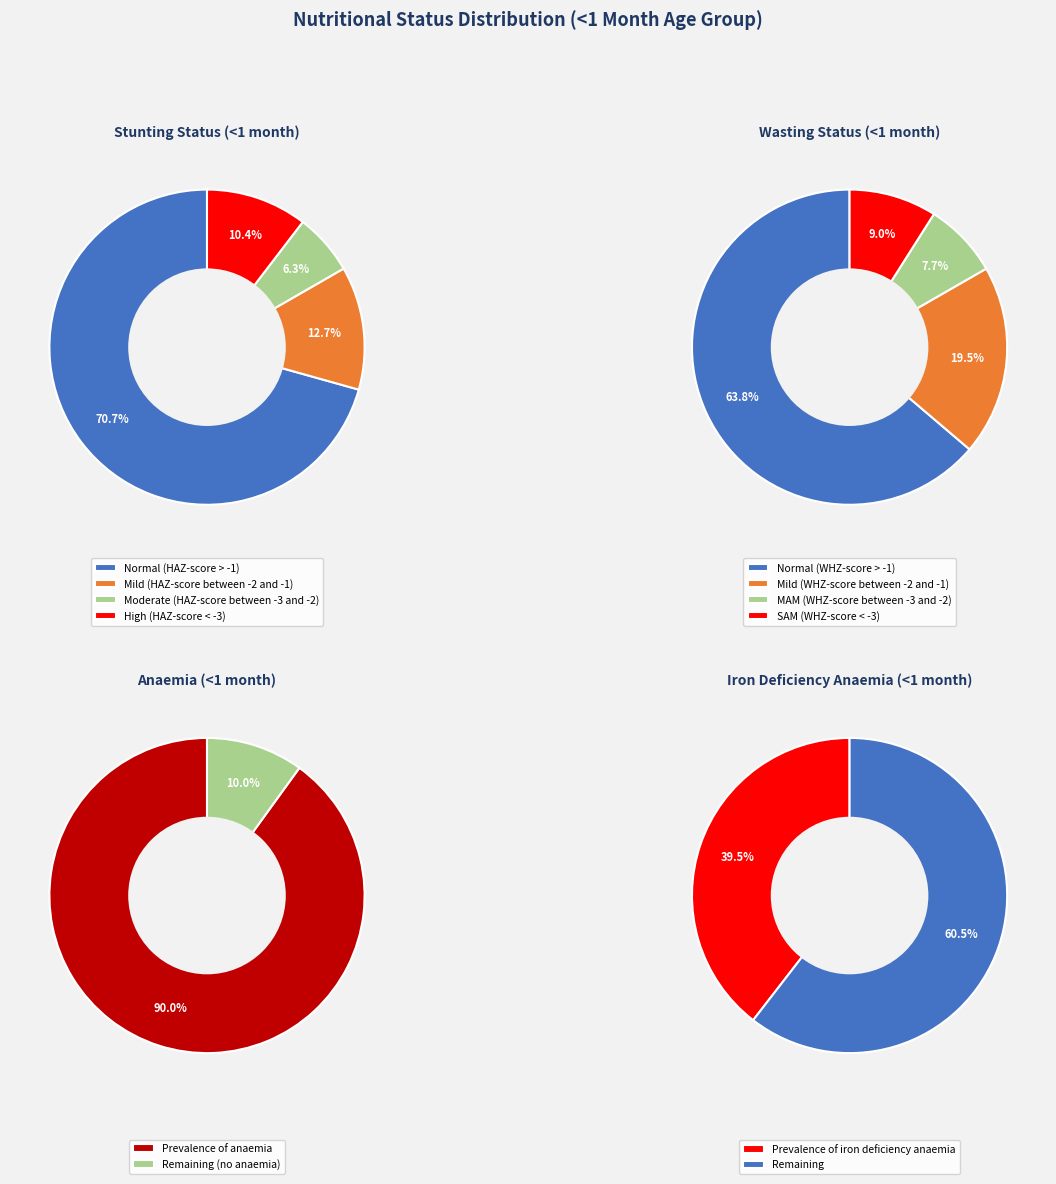

The High (HAZ-score < -3) slice represents 10% of the pie. True or false?

True